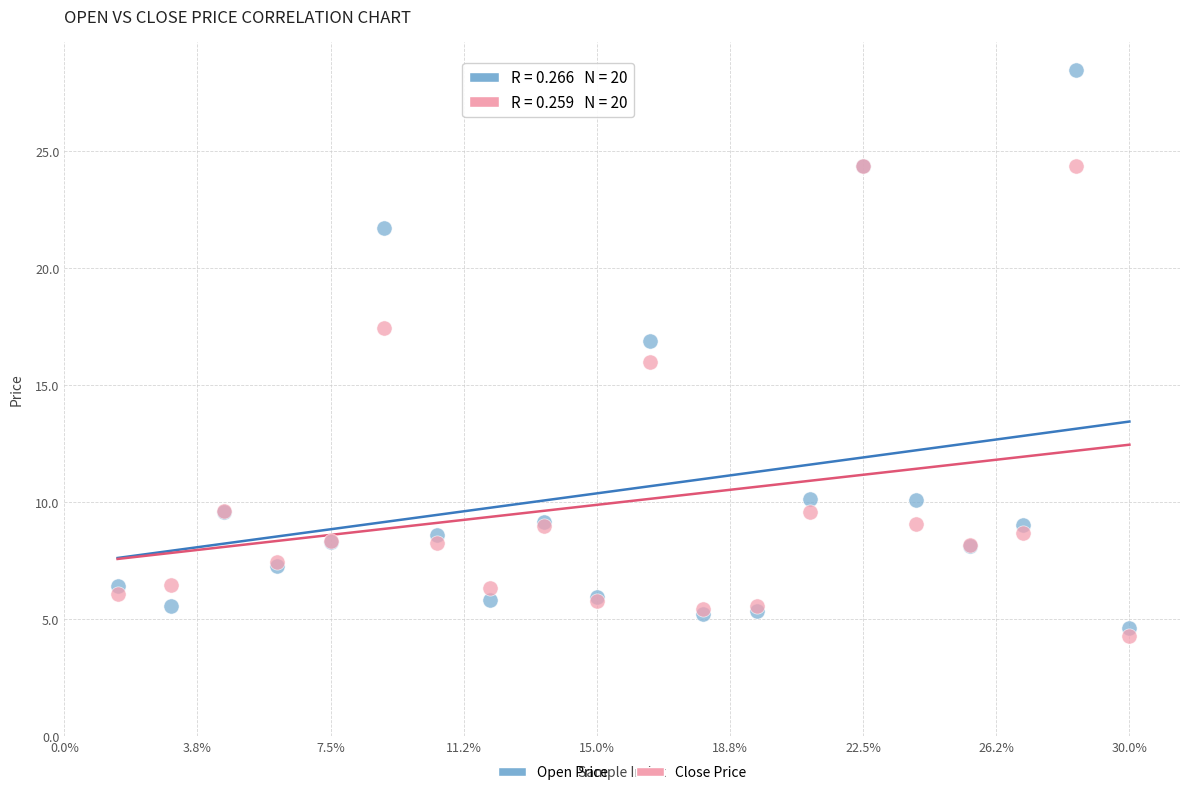

Which series reaches the maximum Y coordinate?

Open Price